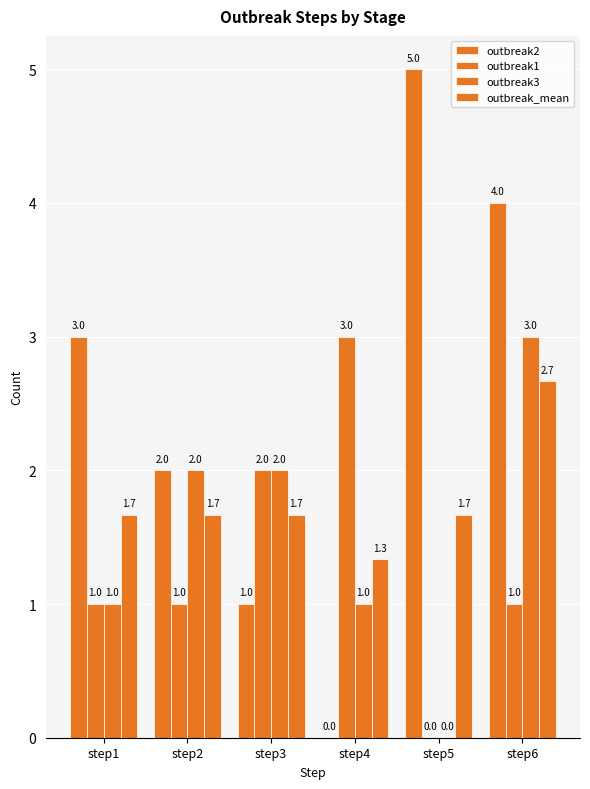

How many series are shown in this chart?

4